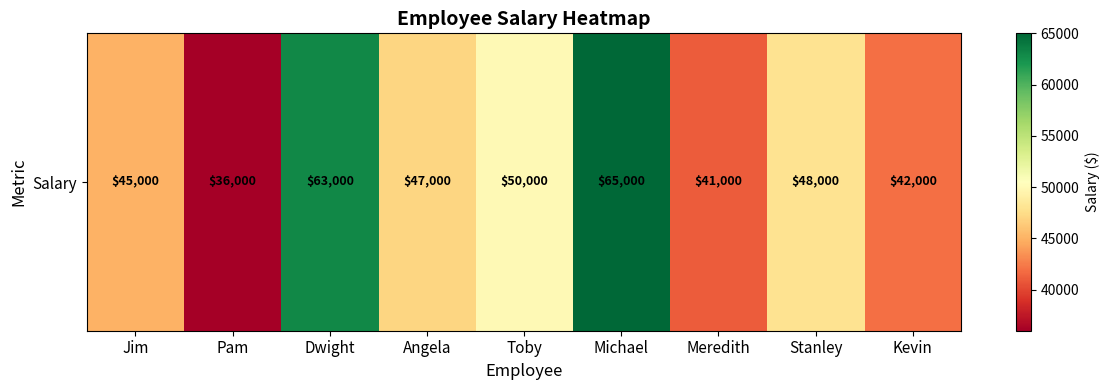

Reading right to left, extract all data points from this chart.

Kevin=42000	Stanley=48000	Meredith=41000	Michael=65000	Toby=50000	Angela=47000	Dwight=63000	Pam=36000	Jim=45000